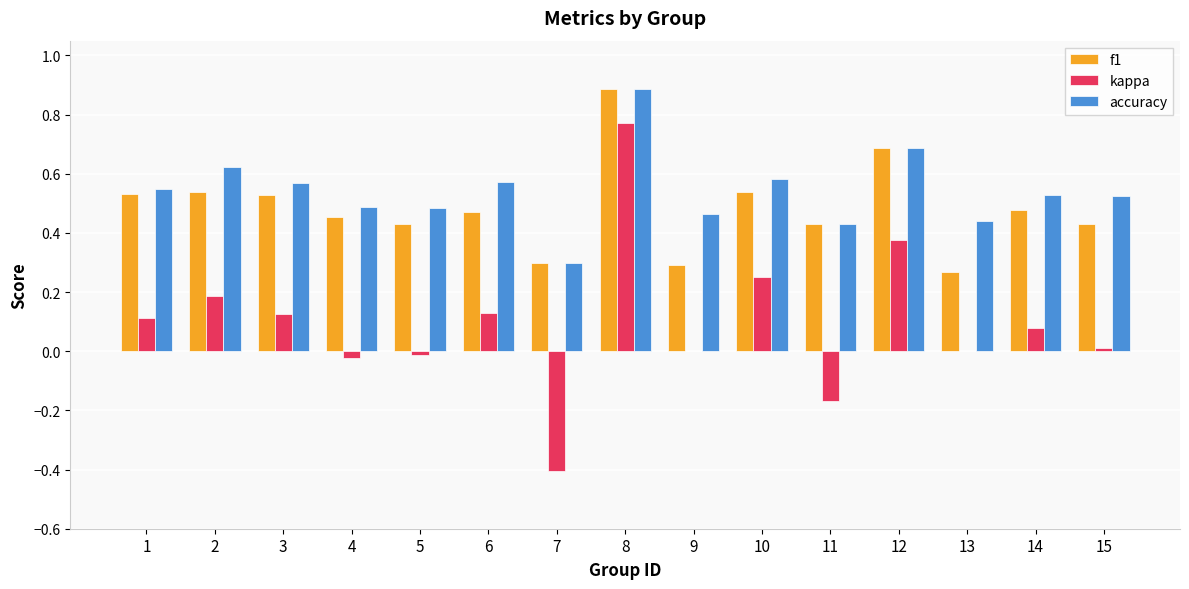

True or false: accuracy has a value of 0.5 at 15.

True